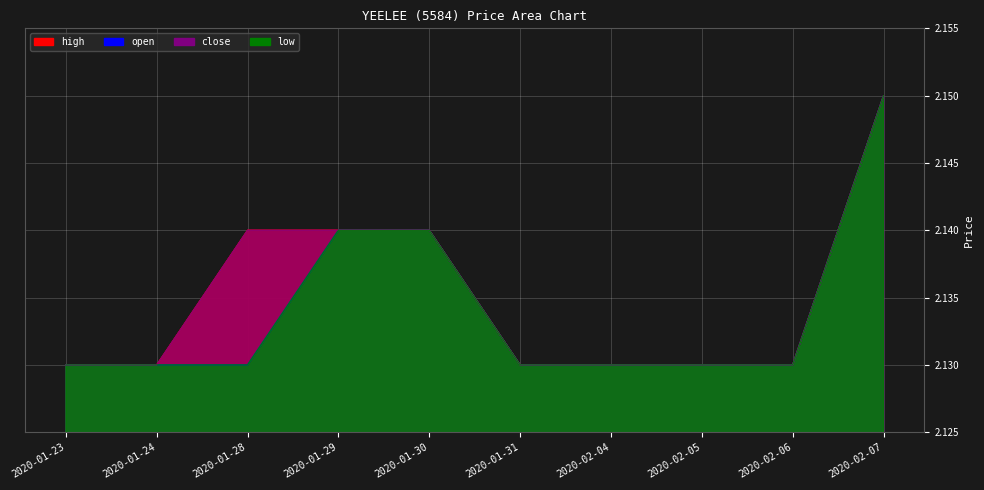

What is the sum of all close values?

21.4